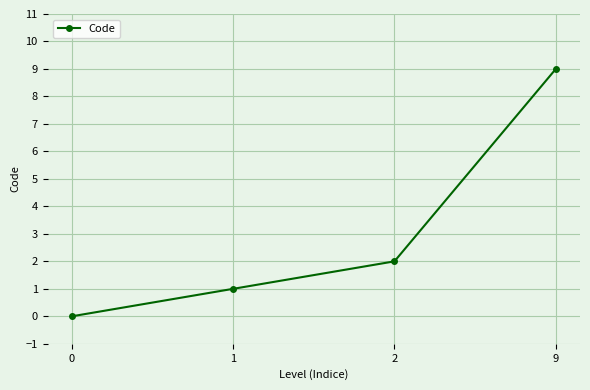

Rank the categories by value from highest to lowest.

9, 2, 1, 0